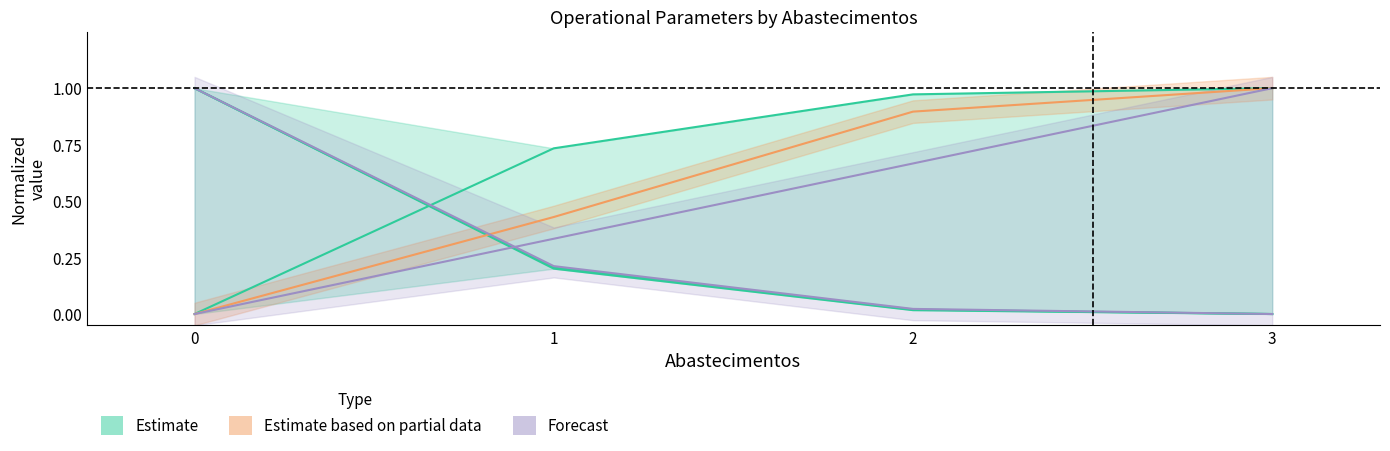

At how many categories does at least one series exceed 0?

3